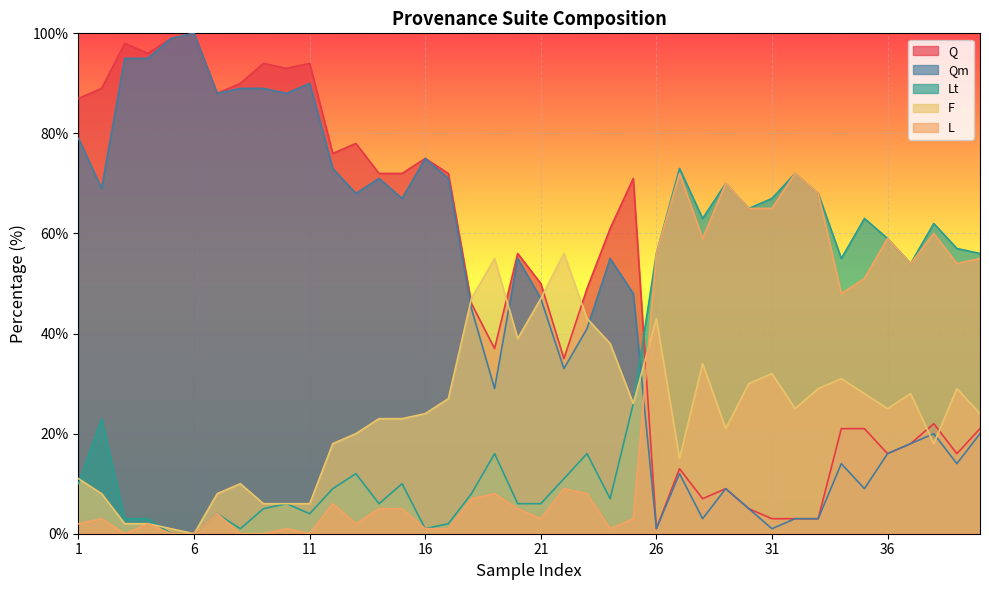

After their last crossing, which series has the higher values: F or L?

L